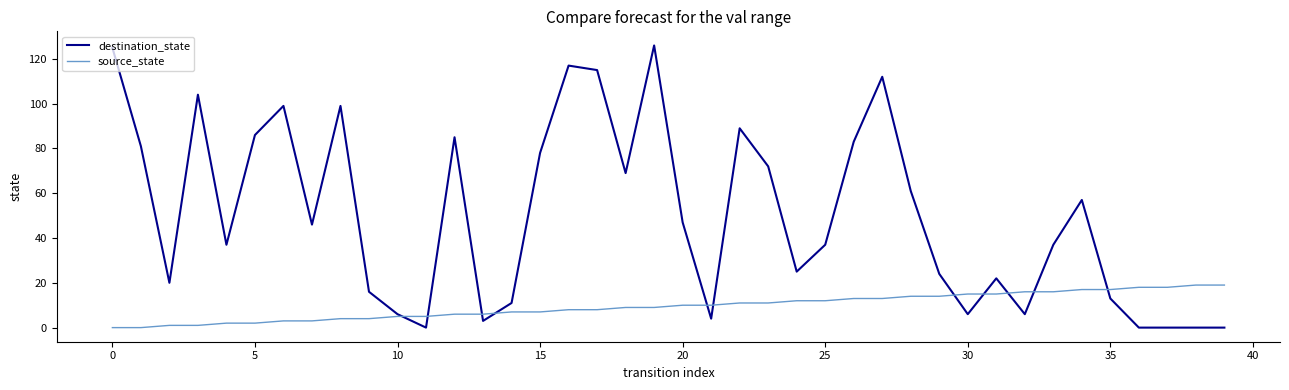

Which series has the largest total across all categories?

destination_state